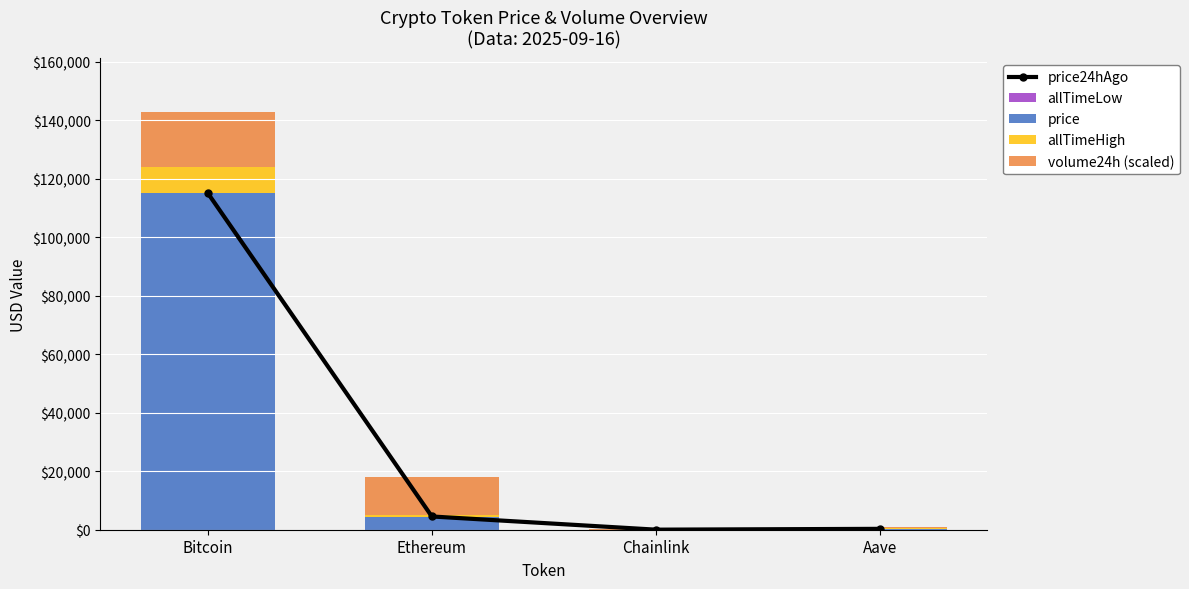

Is it true that price24hAgo equals 180595.4 at Bitcoin?

False